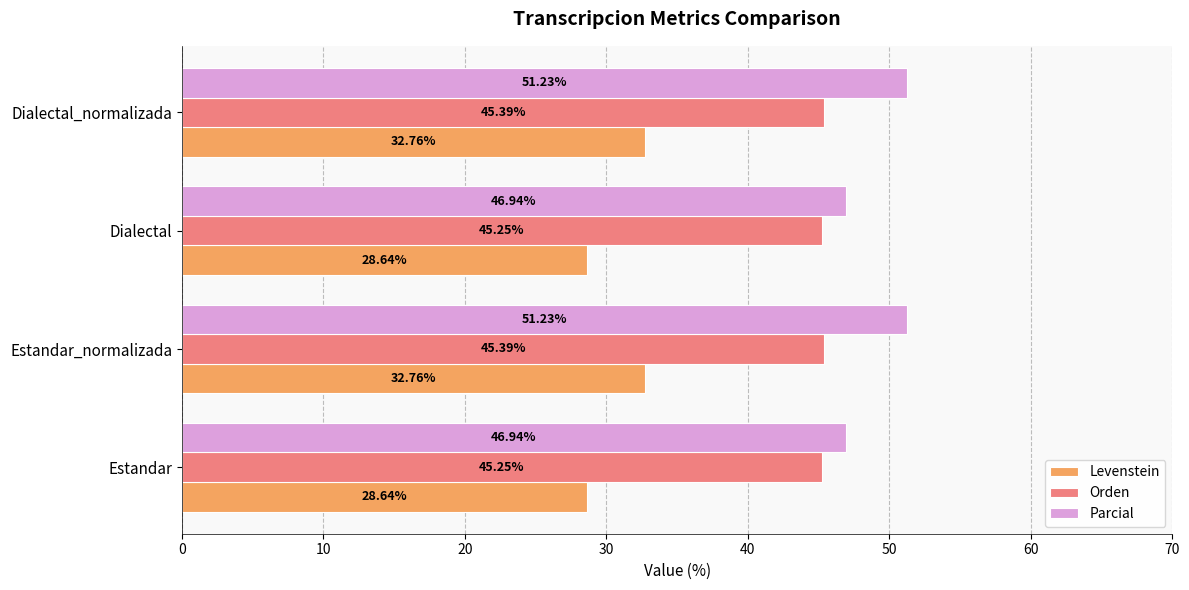

What is the sum of the Levenstein values at Estandar_normalizada and Dialectal?

61.4